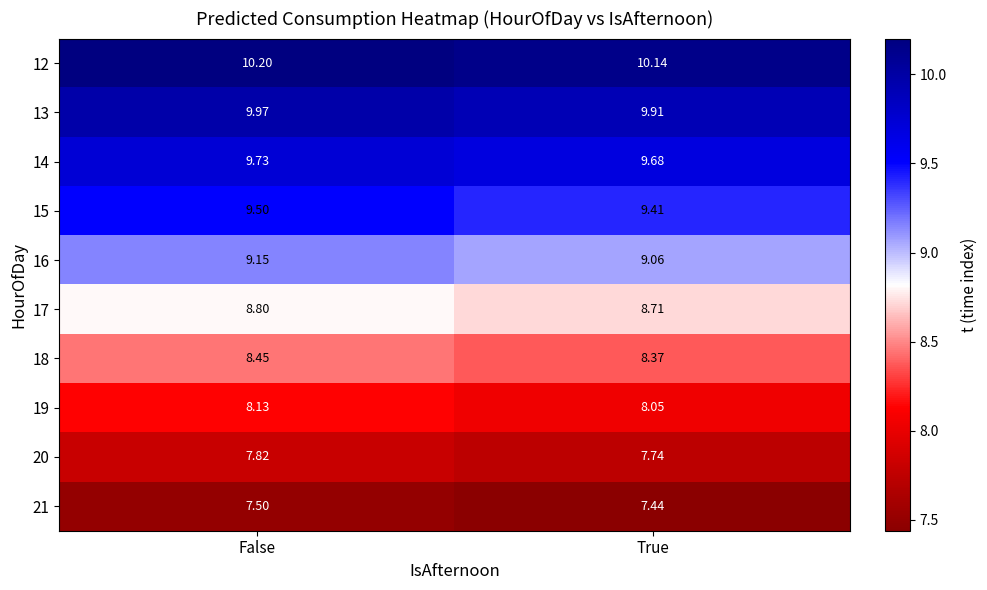

Where is 20 nearest to the value 7?

True